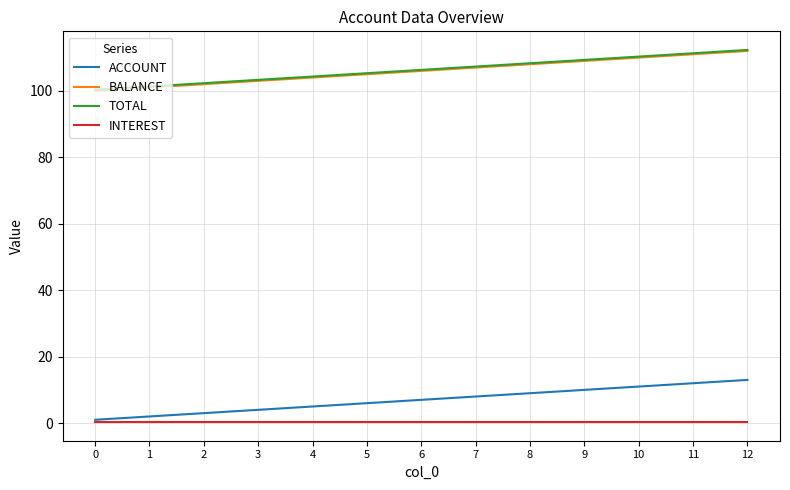

What is the maximum value shown in the chart?

112.3